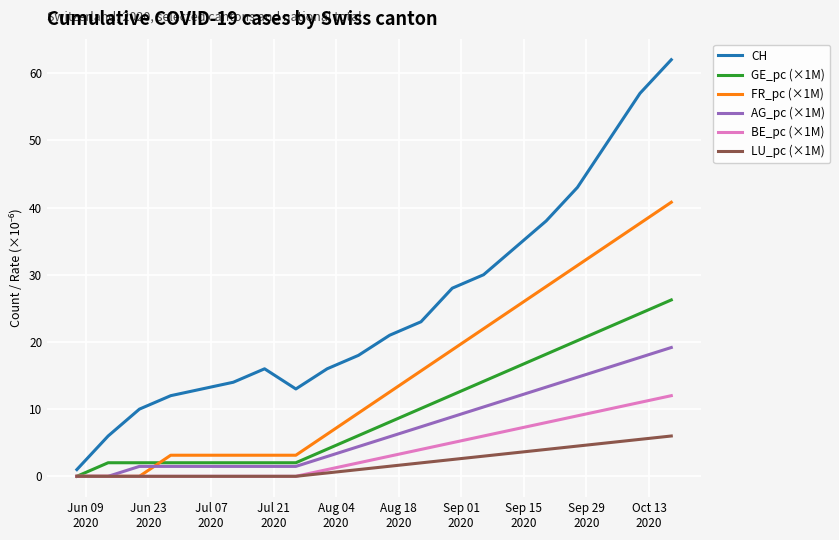

What is the greatest value displayed?

62.0